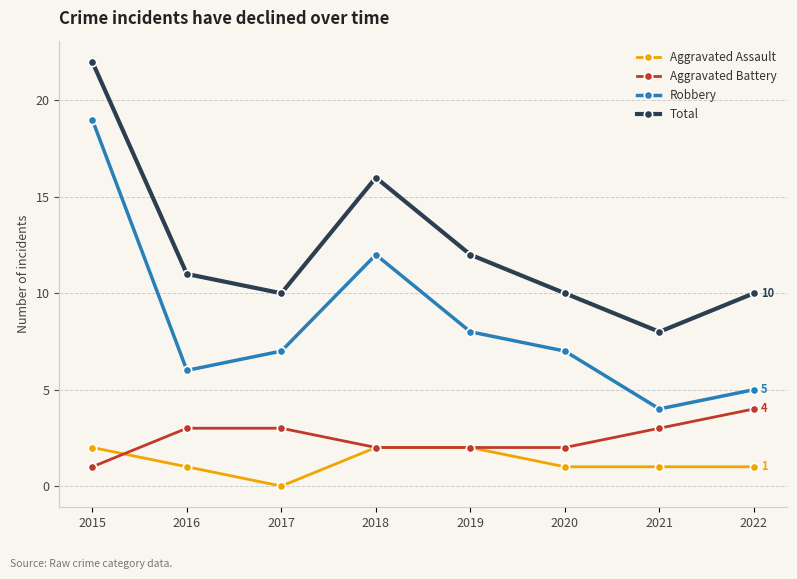

Which category has the highest value in the Robbery series?

2015